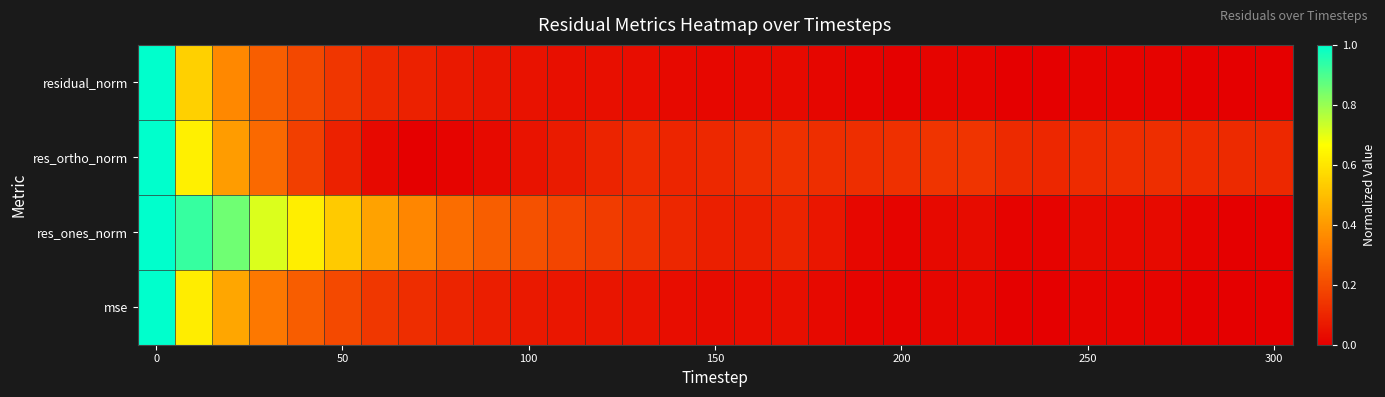

Reading left to right, transcribe all the data shown in this chart.

residual_norm: 1.0	0.5	0.4	0.2	0.2	0.1	0.1	0.1	0.1	0.1	0.0	0.0	0.0	0.0	0.0	0.0	0.0	0.0	0.0	0.0	0.0	0.0	0.0	0.0	0.0	0.0	0.0	0.0	0.0	0.0	0.0
res_ortho_norm: 1.0	0.6	0.4	0.3	0.2	0.1	0.0	0.0	0.0	0.0	0.1	0.1	0.1	0.1	0.1	0.1	0.1	0.1	0.1	0.1	0.1	0.1	0.1	0.1	0.1	0.1	0.1	0.1	0.1	0.1	0.1
res_ones_norm: 1.0	0.9	0.9	0.7	0.6	0.5	0.4	0.4	0.3	0.2	0.2	0.2	0.2	0.1	0.1	0.1	0.1	0.1	0.1	0.0	0.0	0.0	0.0	0.0	0.0	0.0	0.0	0.0	0.0	0.0	0.0
mse: 1.0	0.6	0.4	0.3	0.2	0.2	0.1	0.1	0.1	0.1	0.1	0.1	0.1	0.1	0.0	0.0	0.0	0.0	0.0	0.0	0.0	0.0	0.0	0.0	0.0	0.0	0.0	0.0	0.0	0.0	0.0